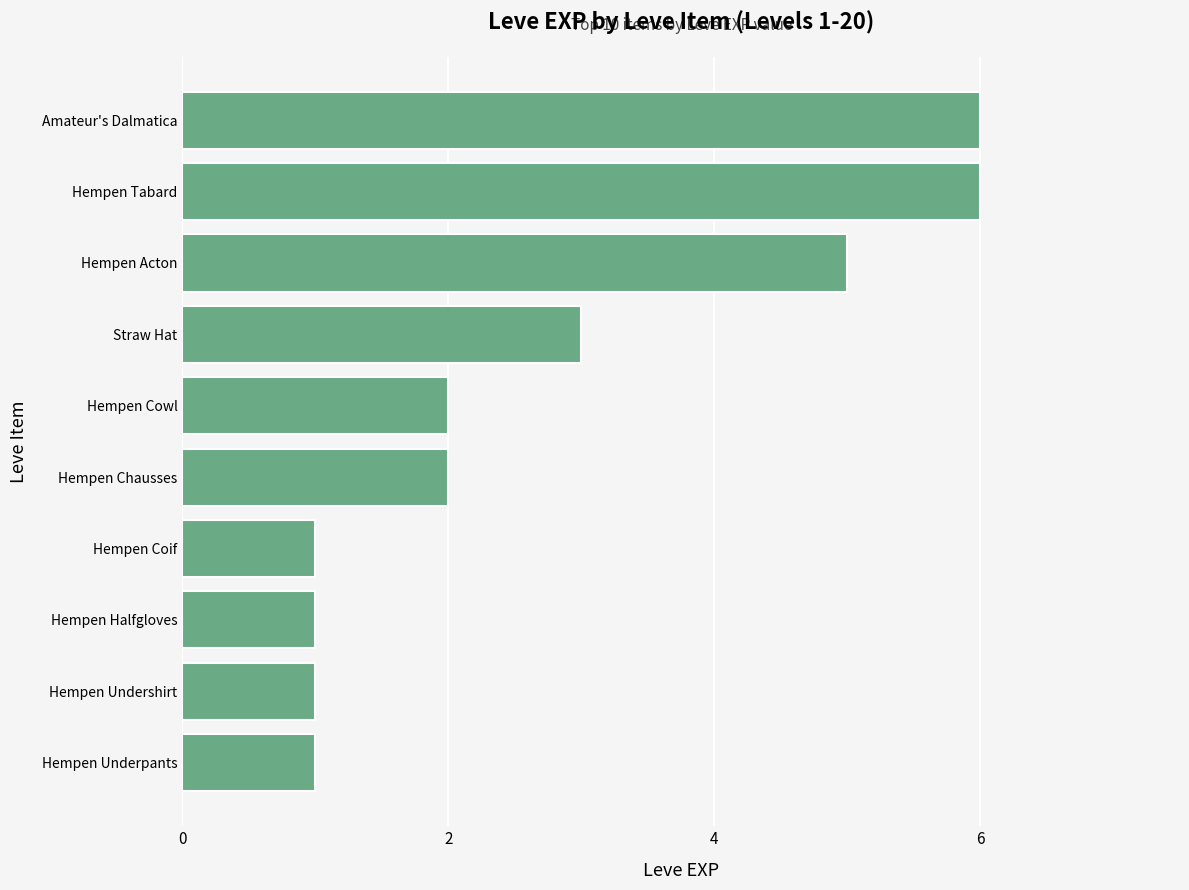

At which label is the value closest to 3?

Straw Hat